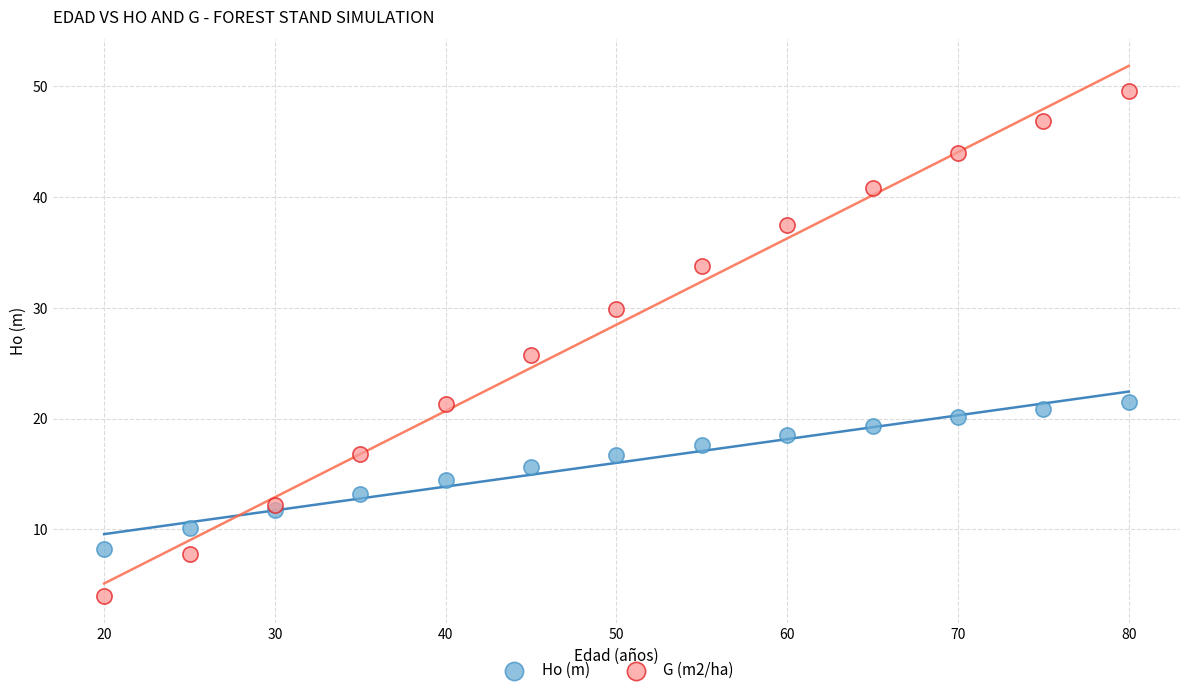

What is the X range (max minus min) for the scatter plot?

60.0